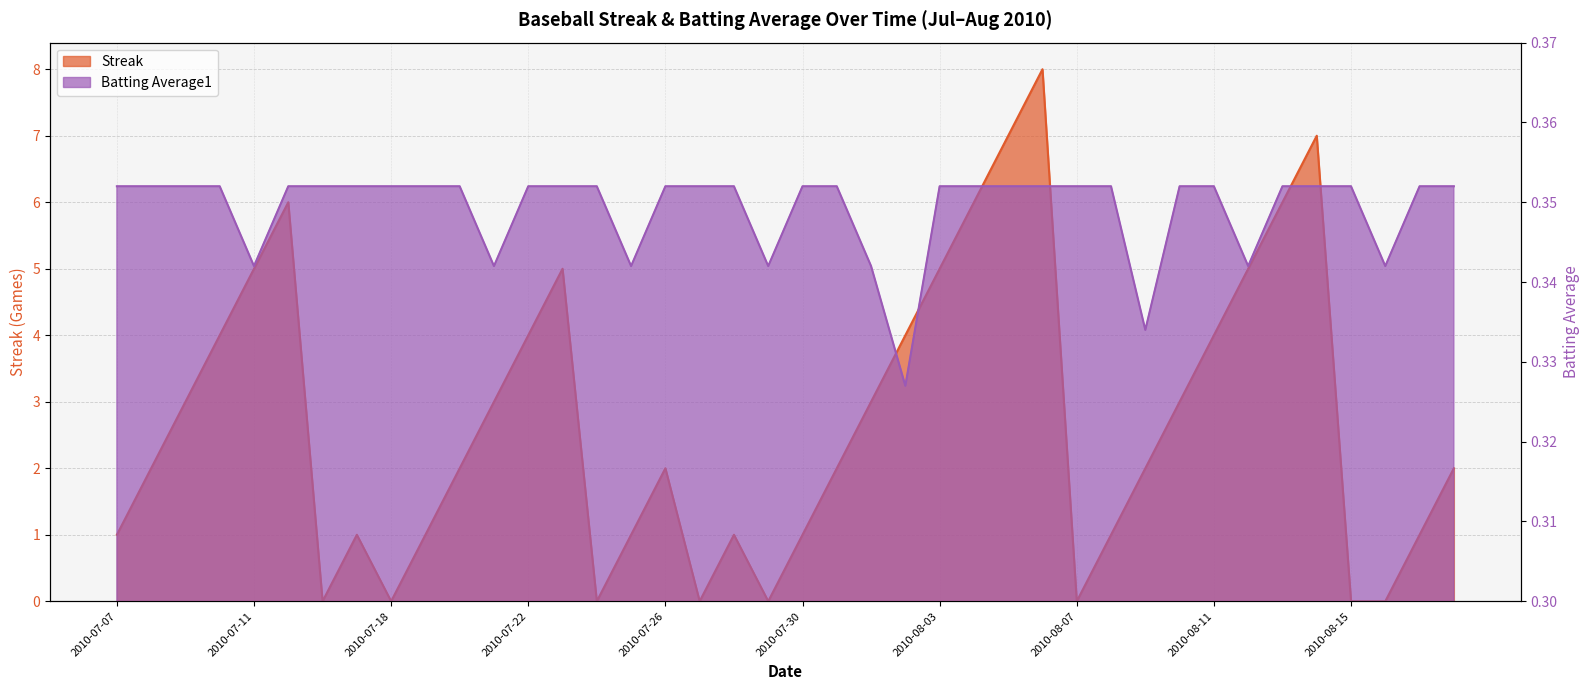

What is the label of the 30th point from the left?

2010-08-08